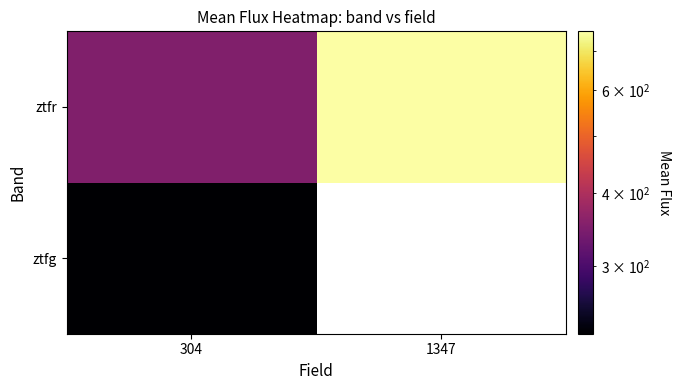

At 1347, list the series in order from largest to smallest.

ztfg, ztfr